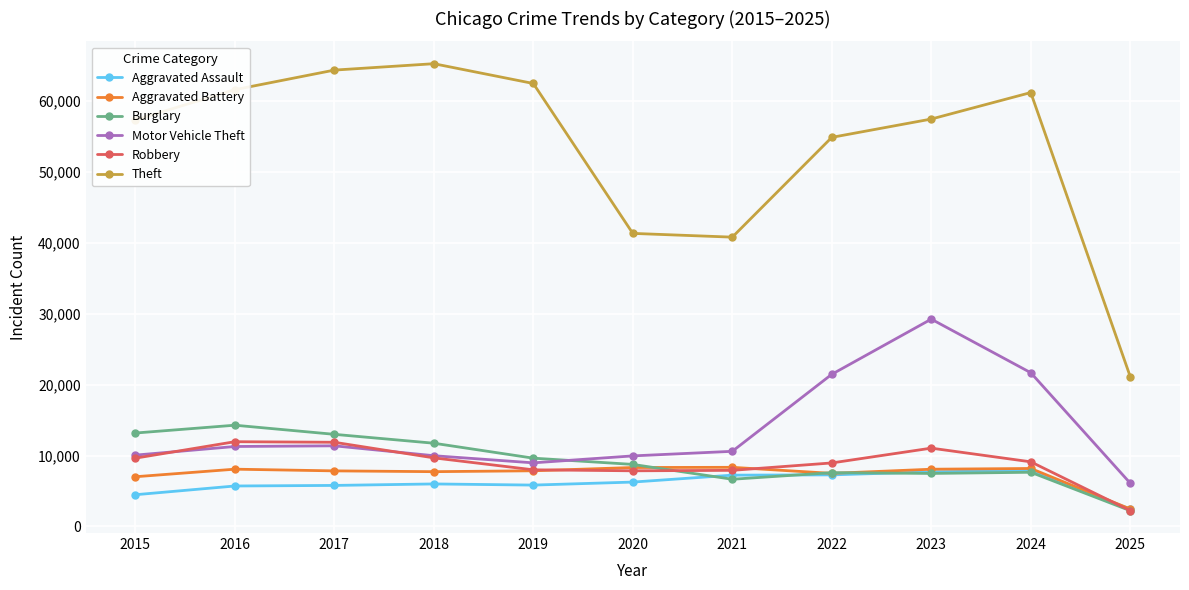

True or false: Aggravated Assault has a value of 4088 at 2020.

False